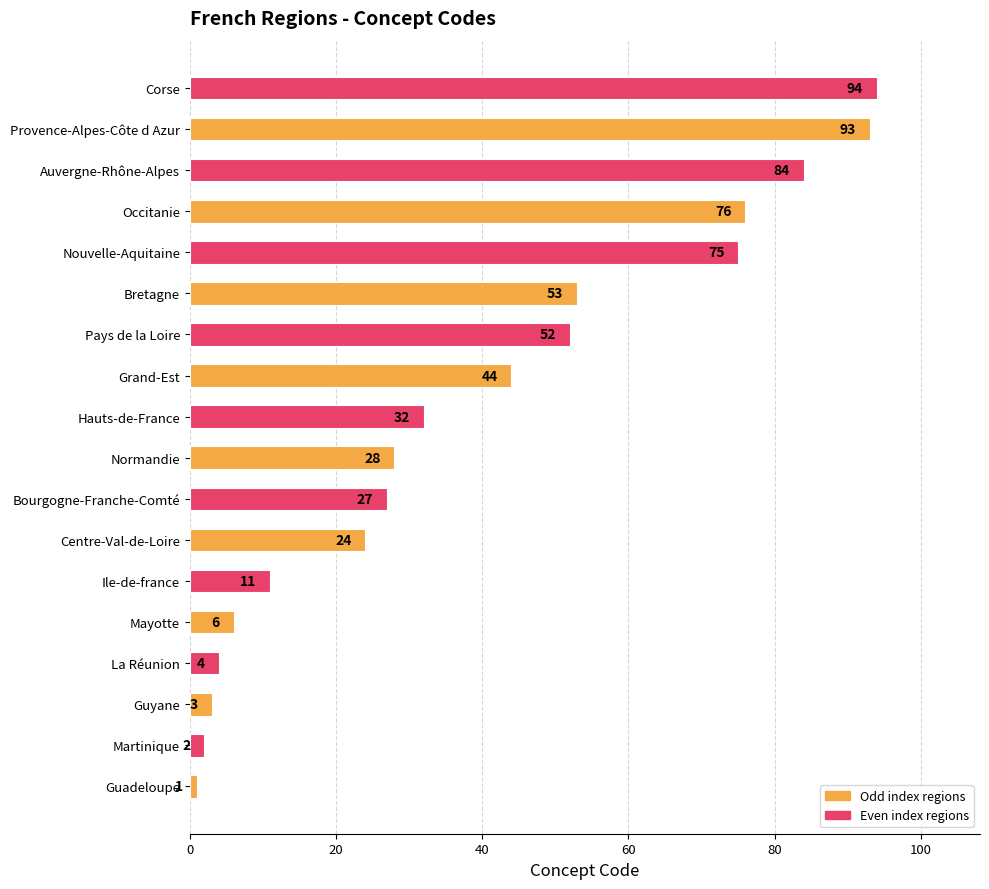

What is the difference between the maximum and minimum values?

93